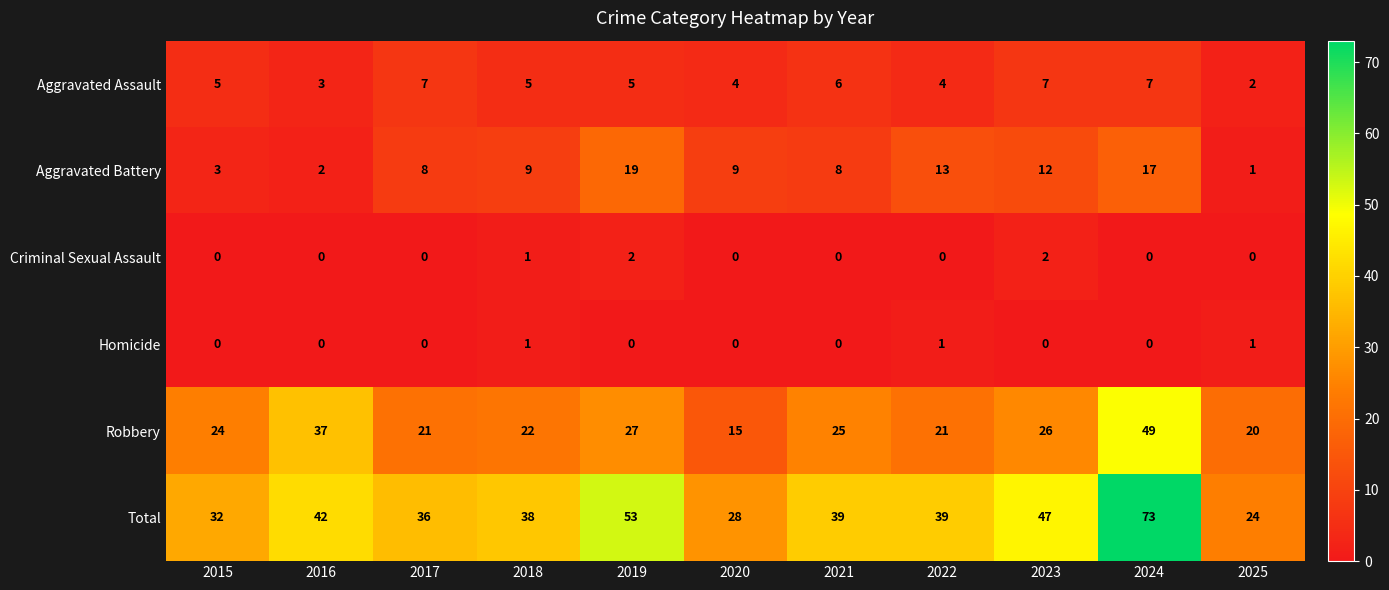

Which series has the widest spread of values?

Total